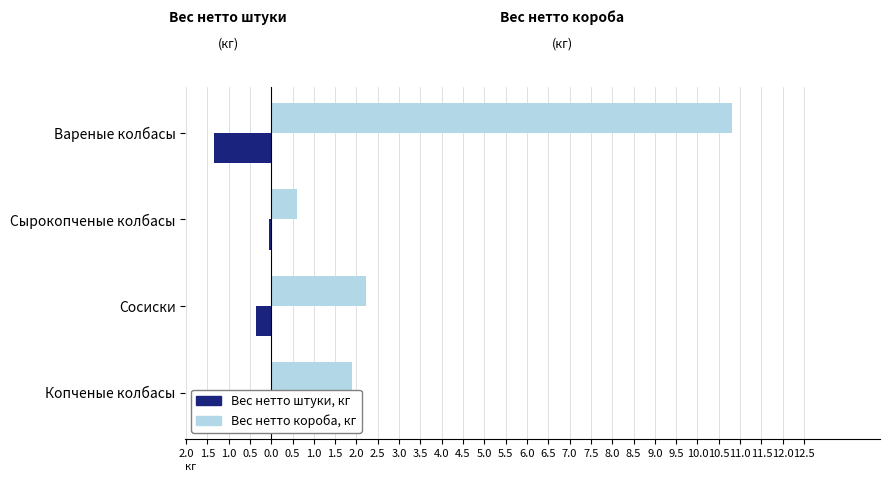

What are all the series names shown in the legend?

Вес нетто штуки, кг, Вес нетто короба, кг